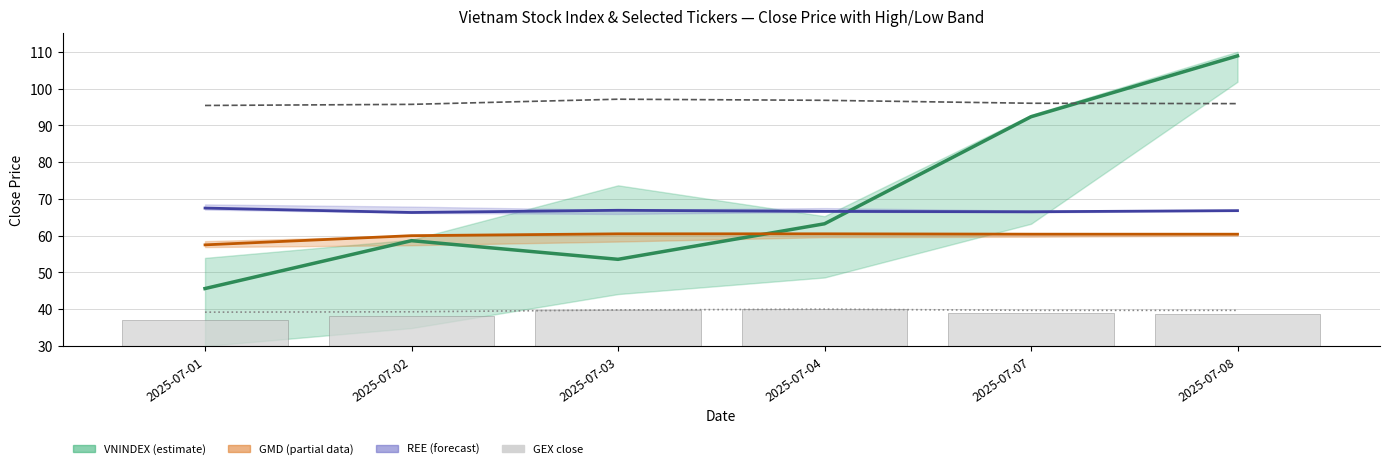

Rank the series by their maximum value, from highest to lowest.

VNINDEX close, ACV close, REE close, GMD close, VEA close, GEX close